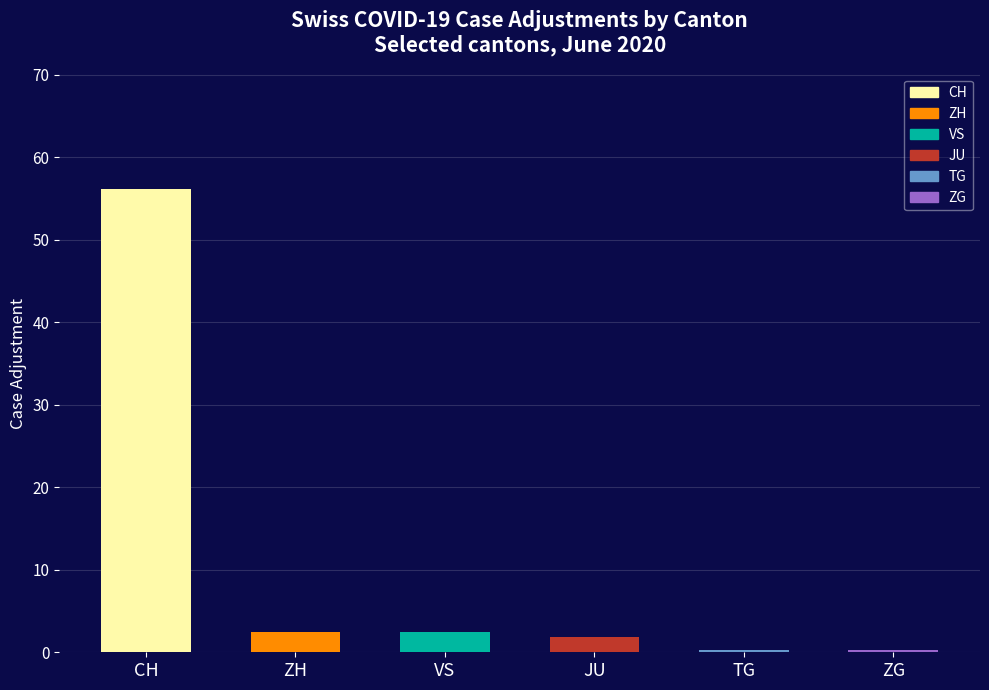

Read the value at CH.

56.1